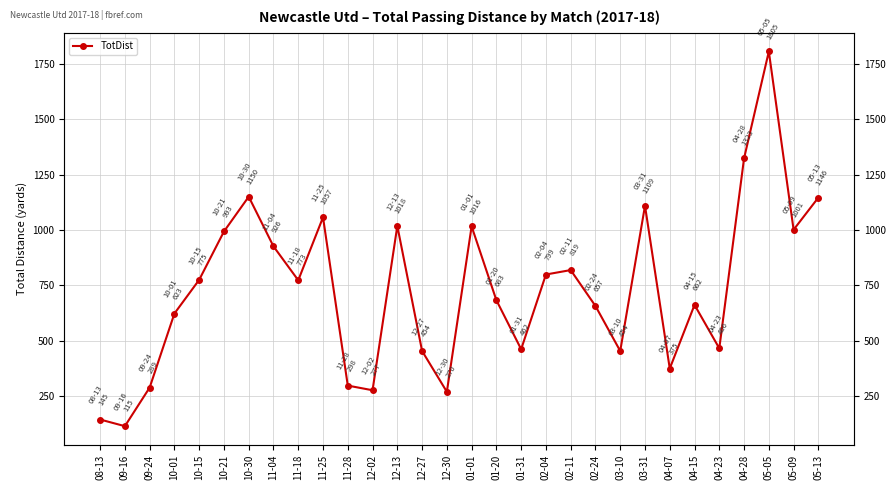

Approximately how many times larger is the value at 02-11 compared to 04-23?

1.8